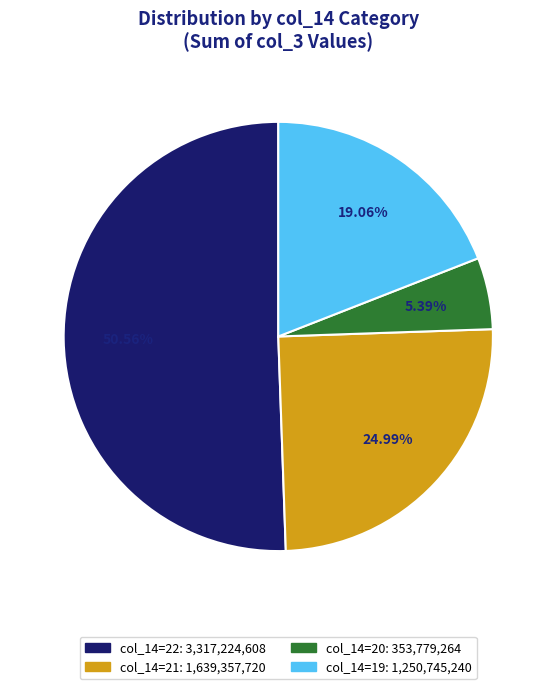

Is there any slice that represents more than half of the pie?

Yes